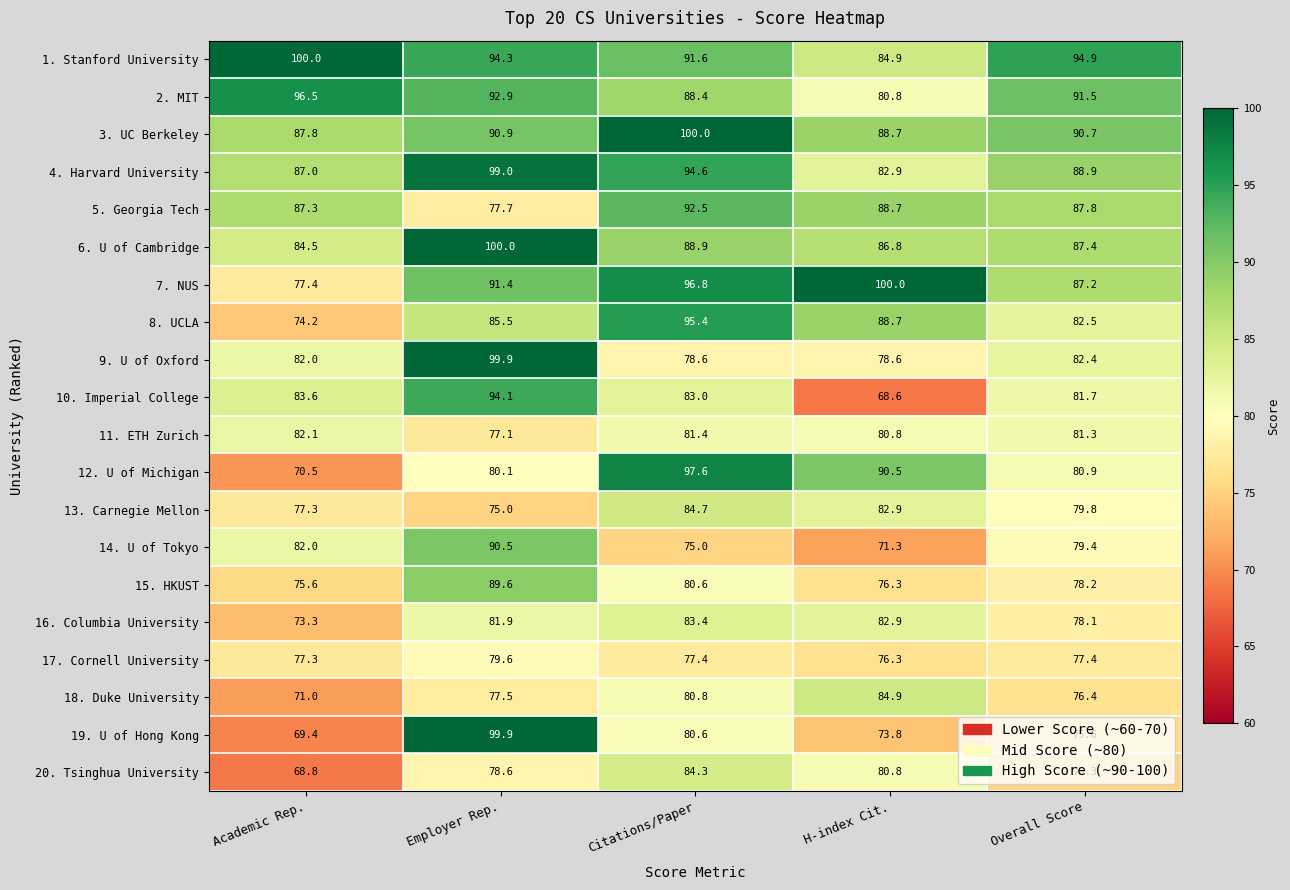

At how many categories does at least one series exceed 99?

4